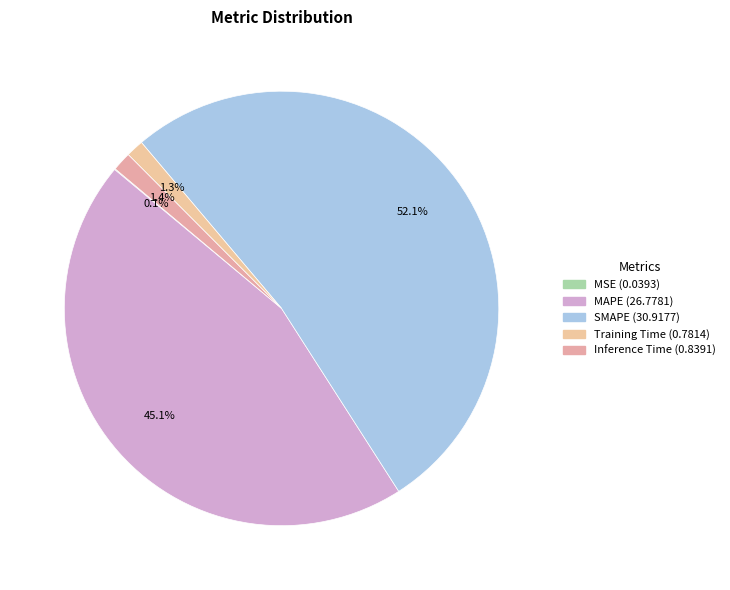

True or false: MAPE accounts for 45% of the total.

True